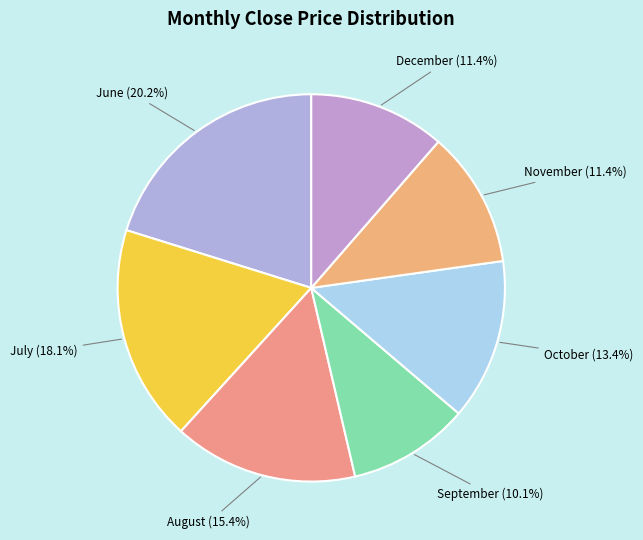

How many slices are in this pie chart?

7